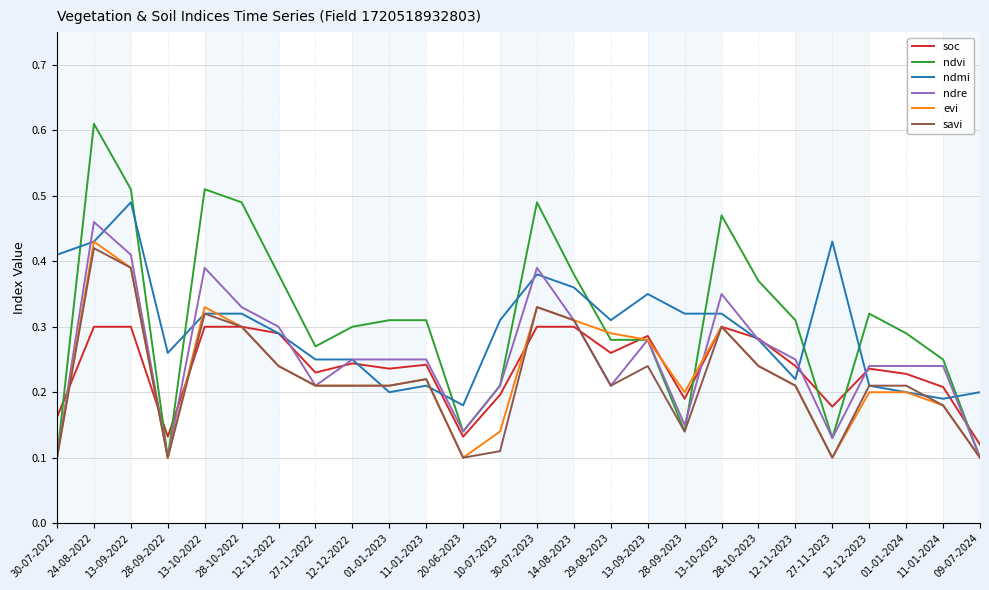

At how many categories does at least one series exceed 0?

26